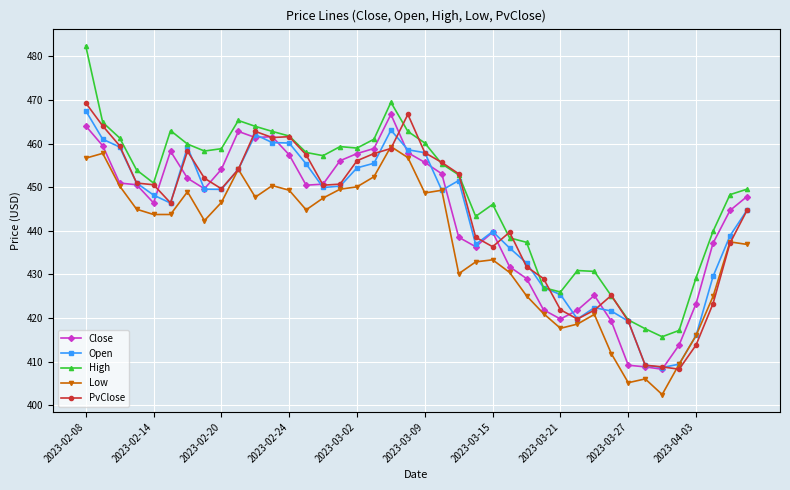

True or false: High has more than 1 points higher than both neighbors.

True